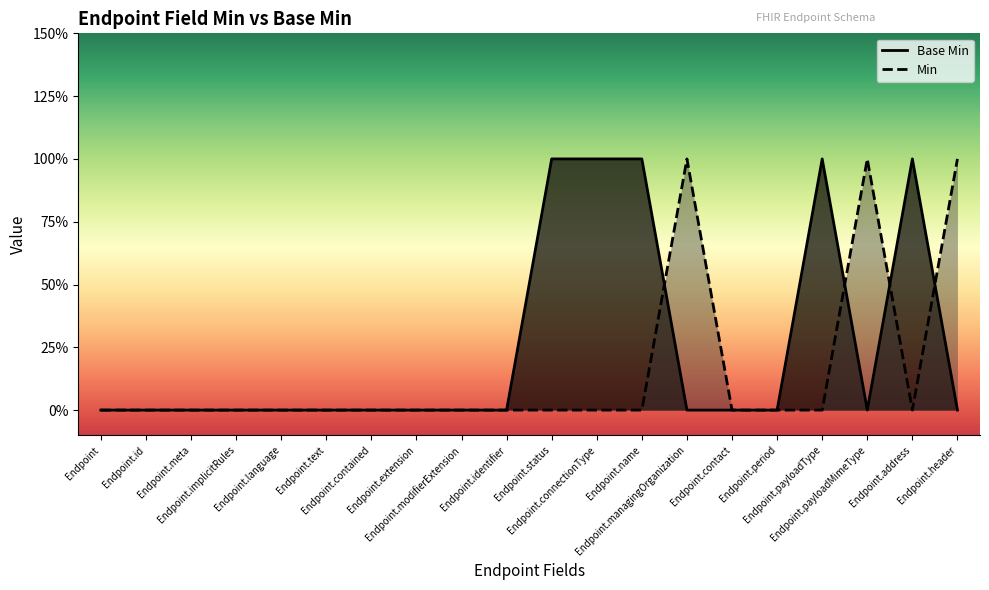

Which has a higher value, Endpoint.period or Endpoint.connectionType?

Endpoint.connectionType